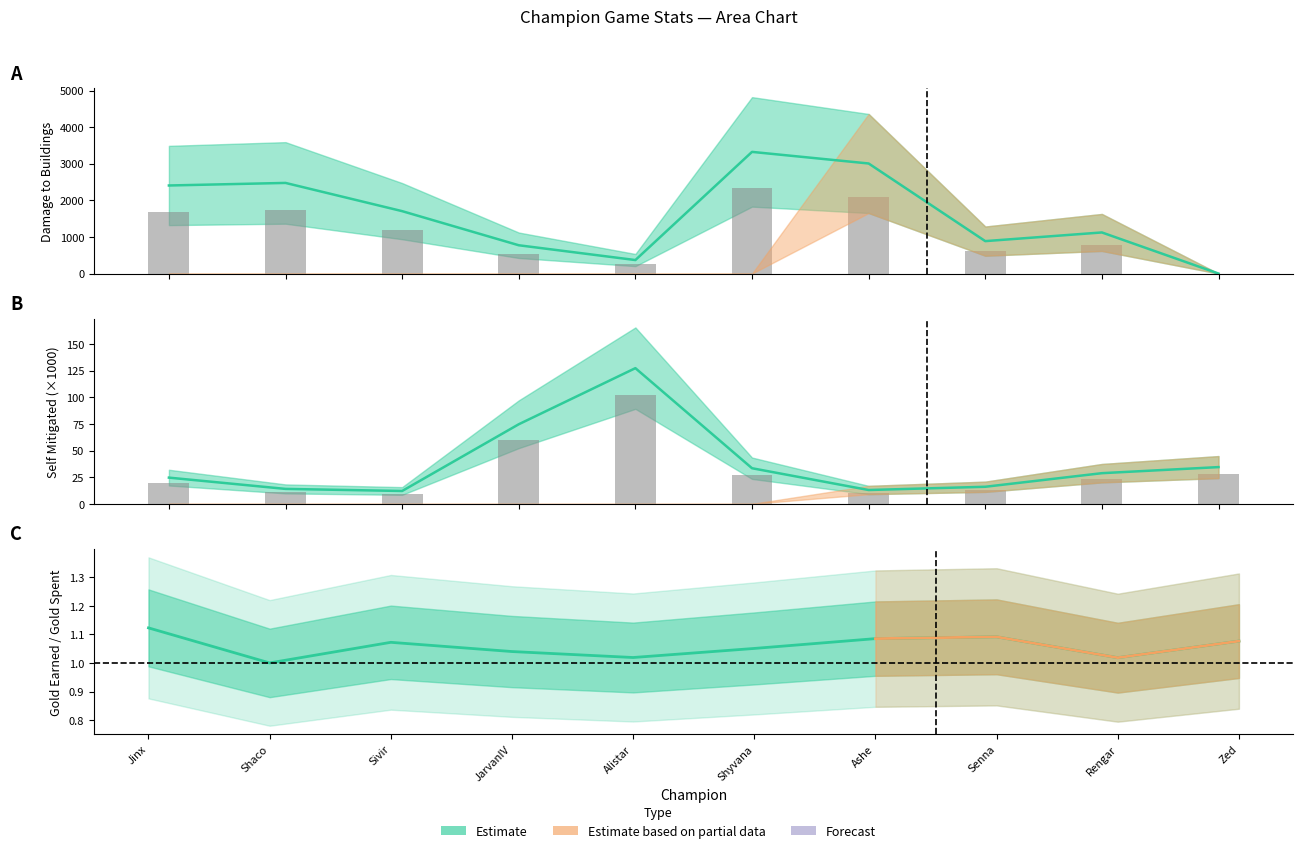

Reading left to right, list all the values displayed in this chart.

damageDealtToBuildings: Jinx=2406.0	Shaco=2476.0	Sivir=1705.0	JarvanIV=773.0	Alistar=369.0	Shyvana=3324.0	Ashe=3007.0	Senna=886.0	Rengar=1123.0	Zed=0.0
damageSelfMitigated: Jinx=24.6	Shaco=14.0	Sivir=12.1	JarvanIV=74.7	Alistar=127.4	Shyvana=33.4	Ashe=13.0	Senna=16.0	Rengar=28.8	Zed=34.5